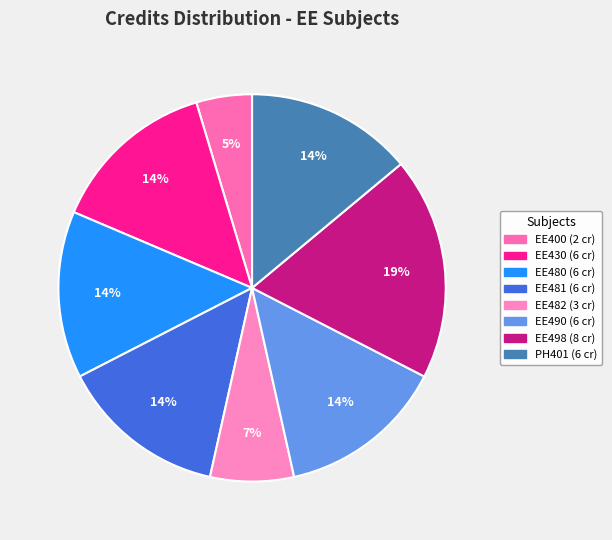

Count the number of slices in the pie.

8